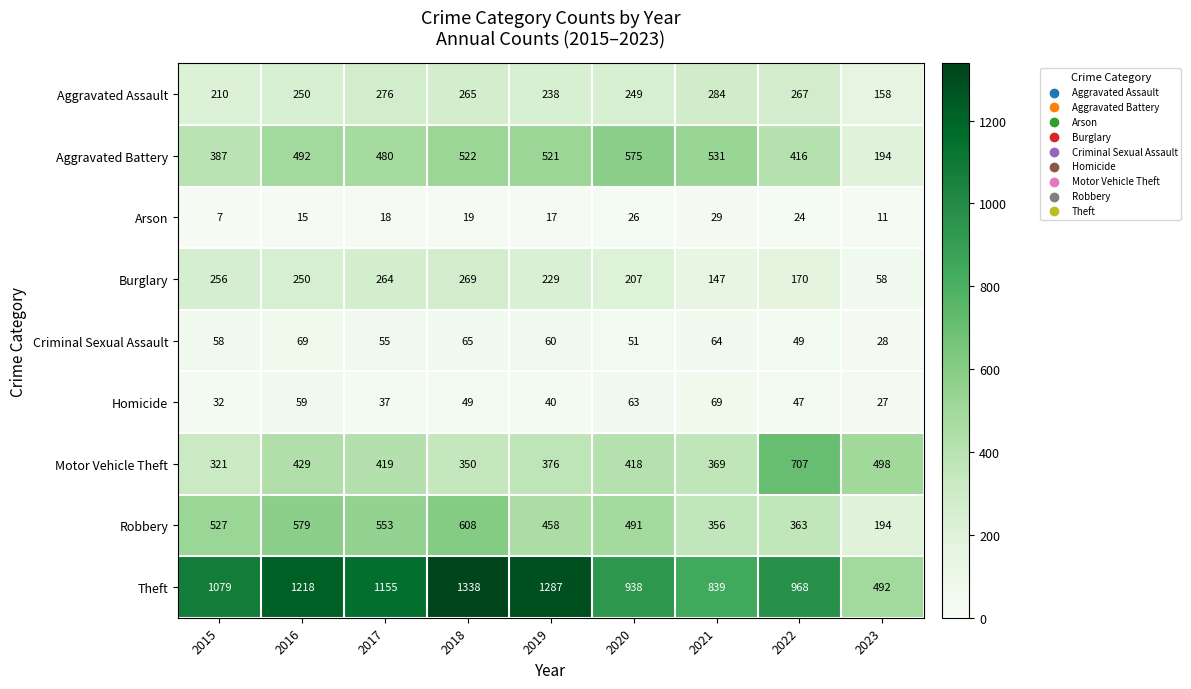

Between 2015 and 2019, which series saw the biggest shift?

Theft